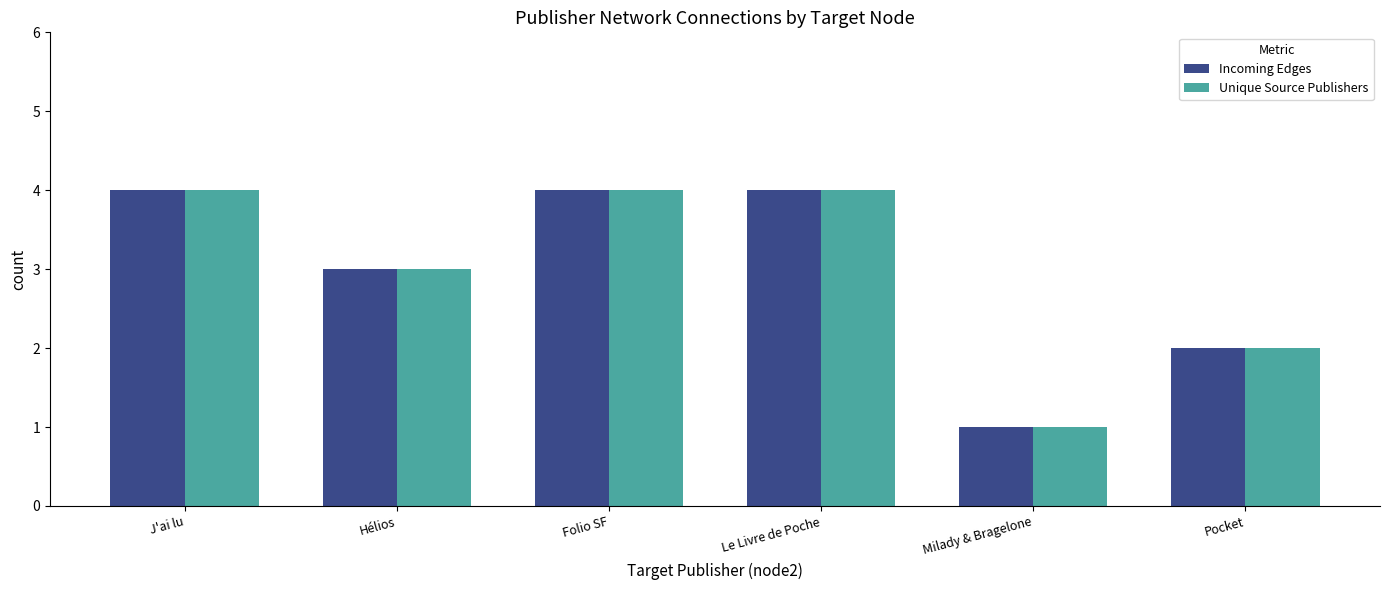

What is the approximate value of Unique Source Publishers at J'ai lu?

4